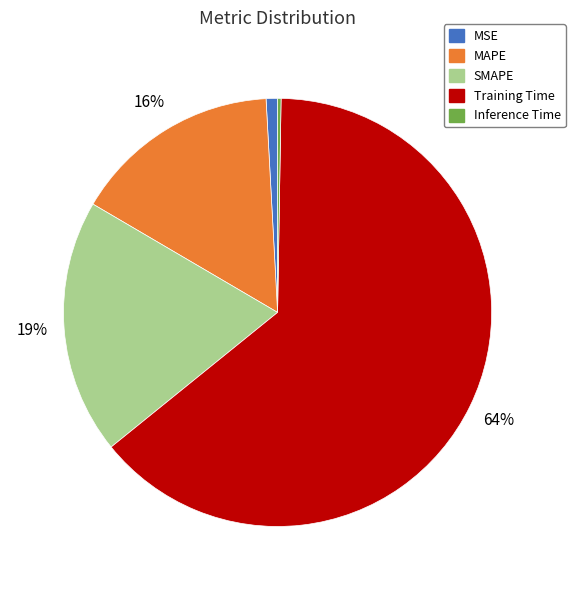

Which slice represents more than half of the pie?

Training Time